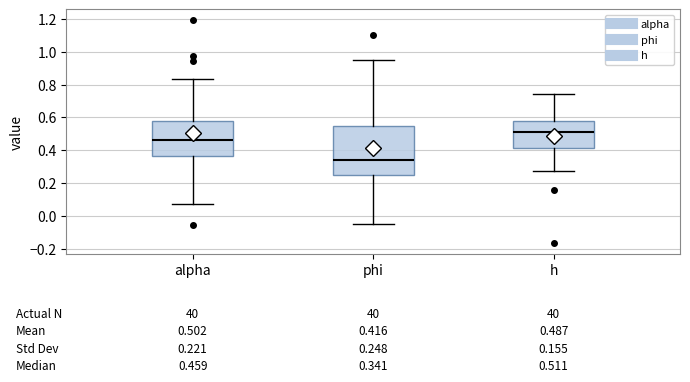

Which box is the tallest, from its lower edge to its upper edge?

phi